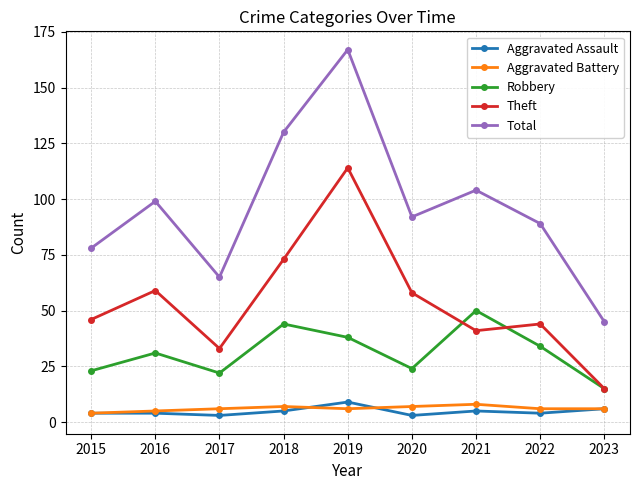

Which series has the largest range (max minus min)?

Total